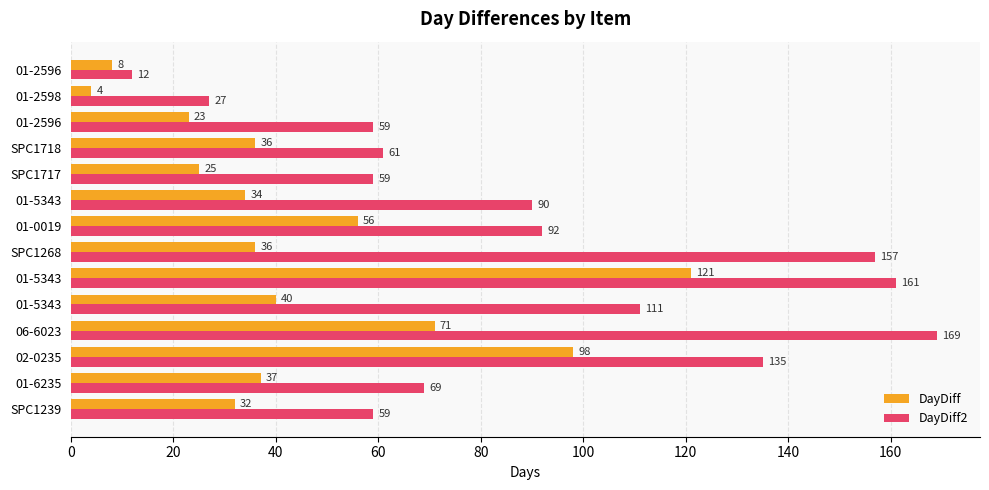

Rank the series by their average value, from lowest to highest.

DayDiff, DayDiff2